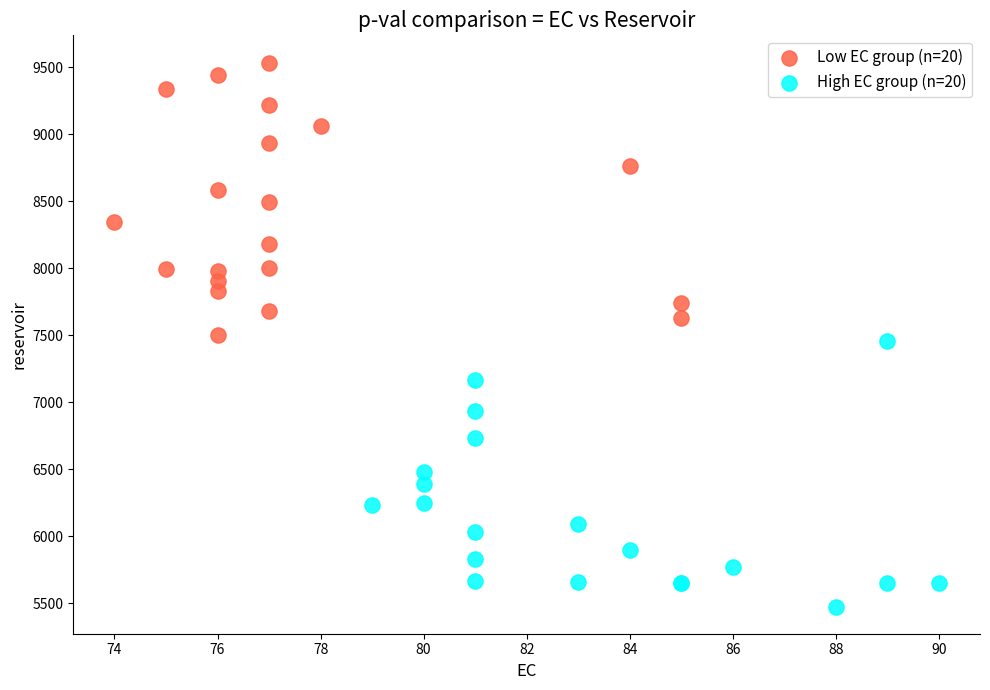

Which series has the widest spread of Y values?

Low EC group (n=20)